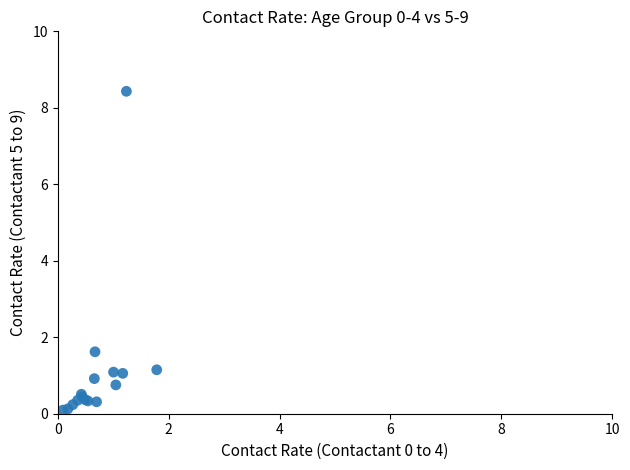

What Y value in the scatter plot is closest to 4?

1.6